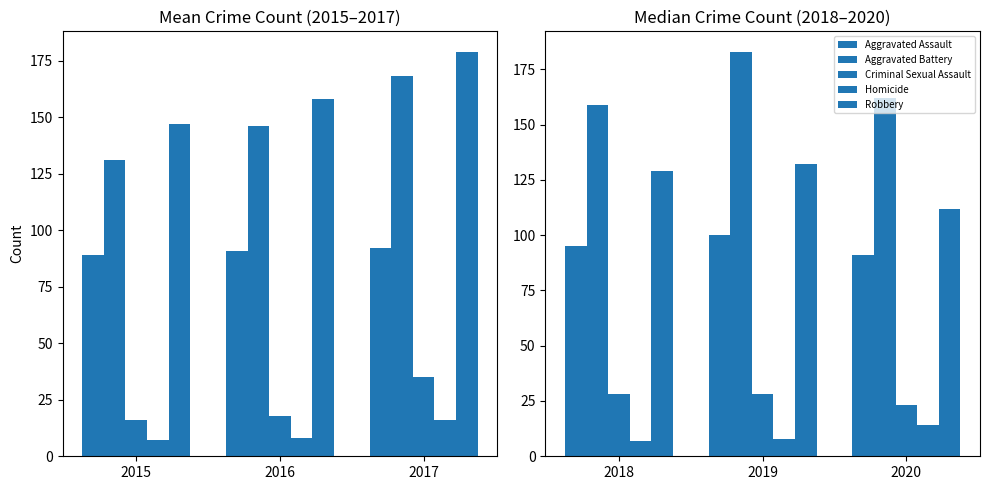

True or false: Robbery has a value of 184 at 2018.

False